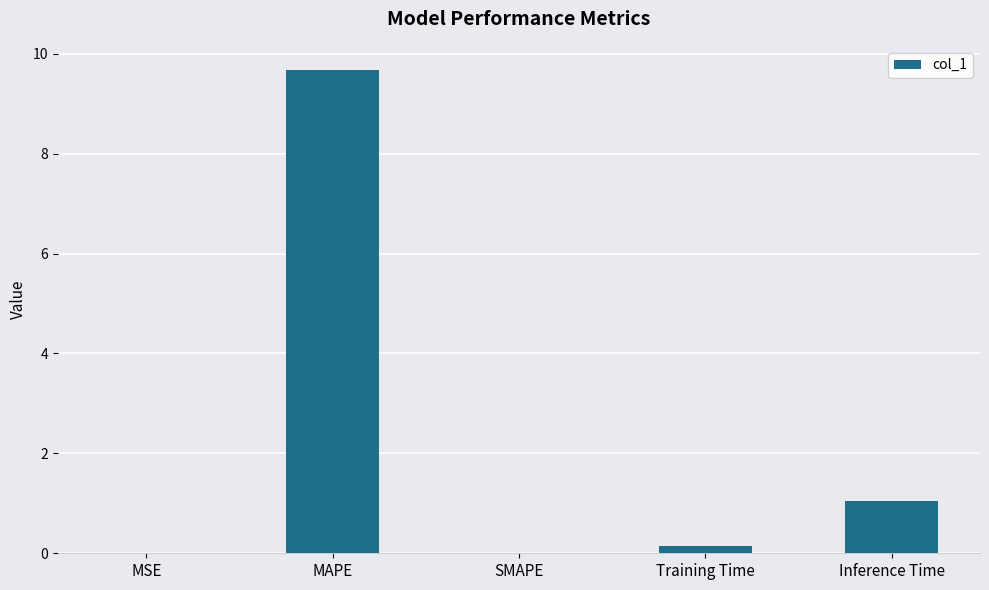

Is it true that the value at SMAPE is -4.6?

False